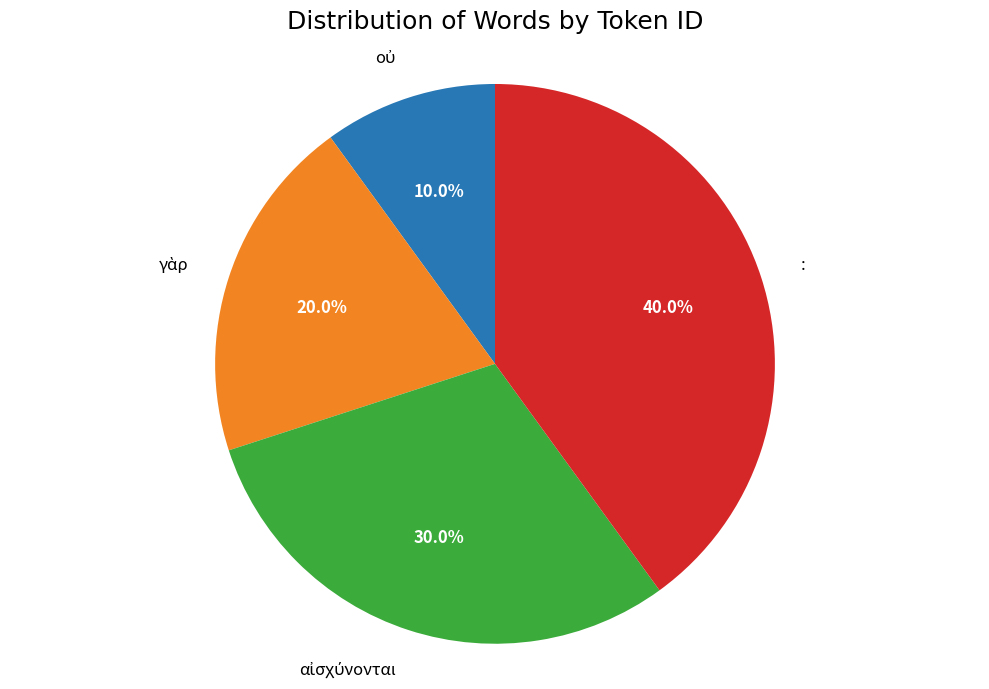

Does any single category account for the majority?

No